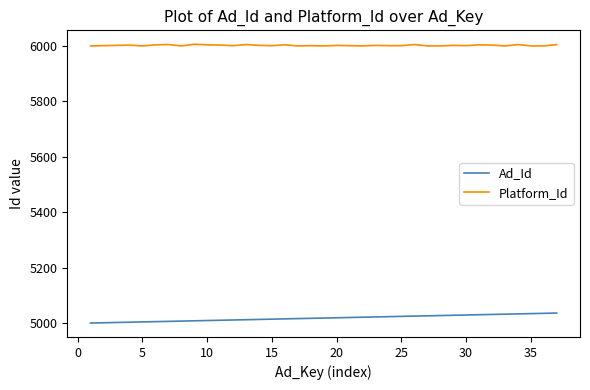

Rank the series by their average value, from highest to lowest.

Platform_Id, Ad_Id